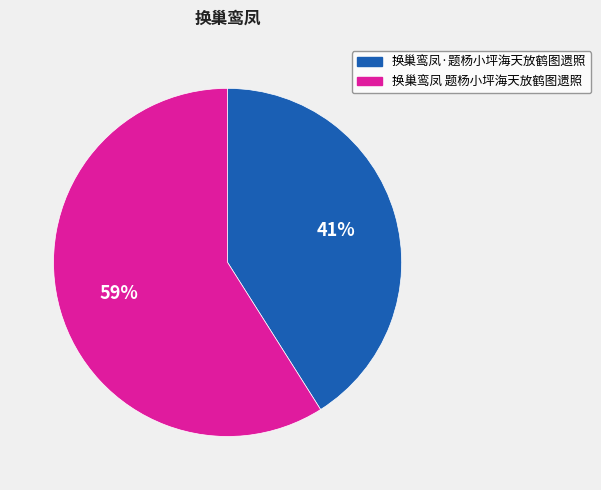

Which has a higher value, 换巢鸾凤·题杨小坪海天放鹤图遗照 or 换巢鸾凤 题杨小坪海天放鹤图遗照?

换巢鸾凤 题杨小坪海天放鹤图遗照